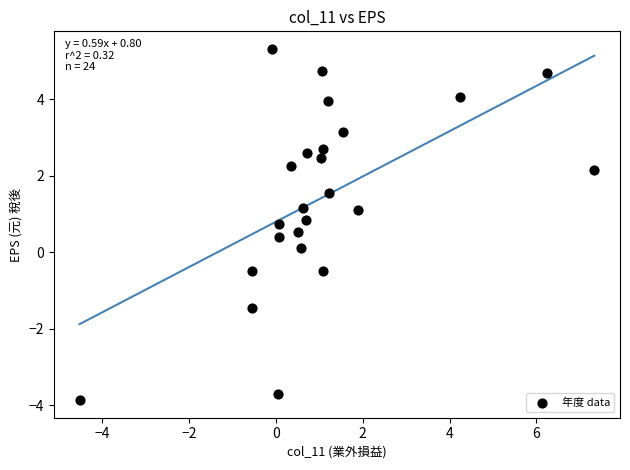

What is the range of X values (max minus min)?

11.8